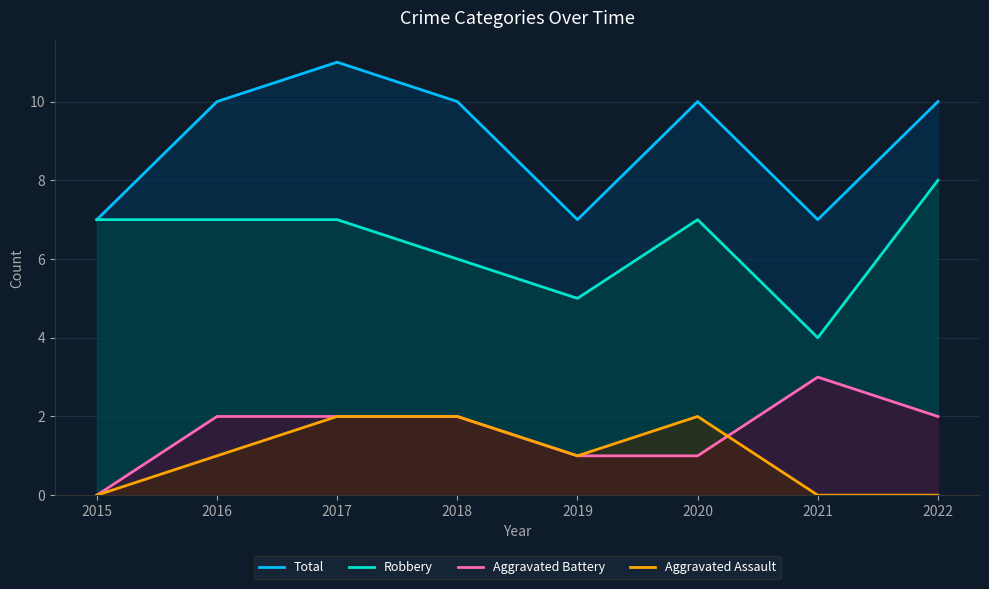

Where is the first local maximum for Aggravated Battery?

2021